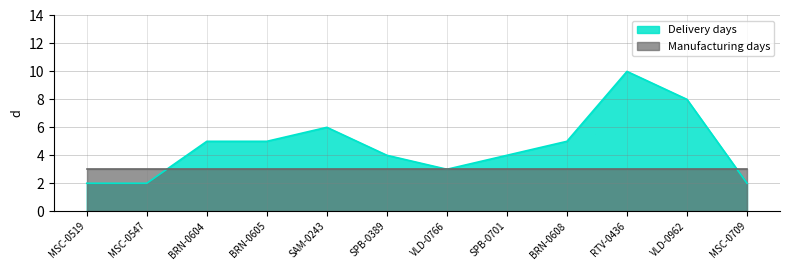

Rank the categories by value from lowest to highest.

MSC-0519, MSC-0547, MSC-0709, VLD-0766, SPB-0389, SPB-0701, BRN-0604, BRN-0605, BRN-0608, SAM-0243, VLD-0962, RTV-0436